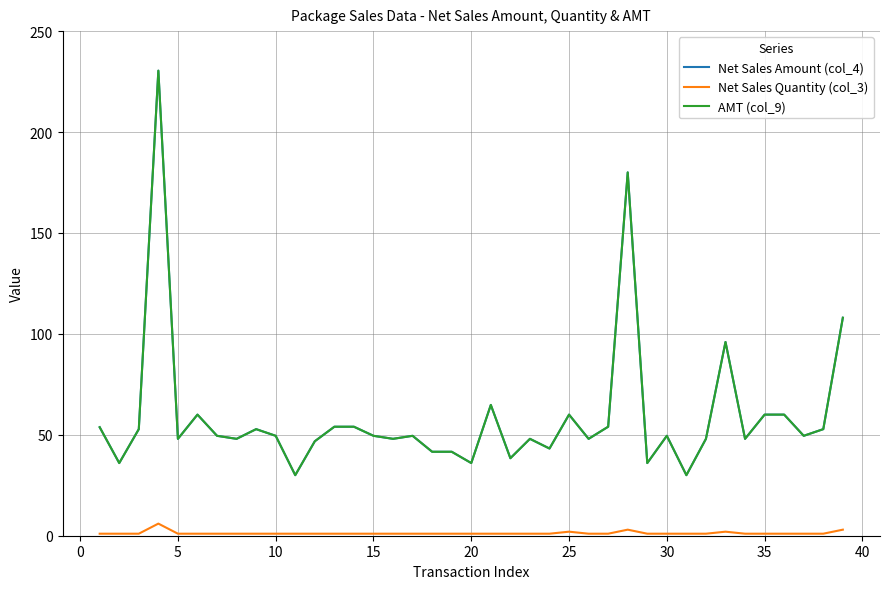

Does the chart have visible grid lines?

Yes